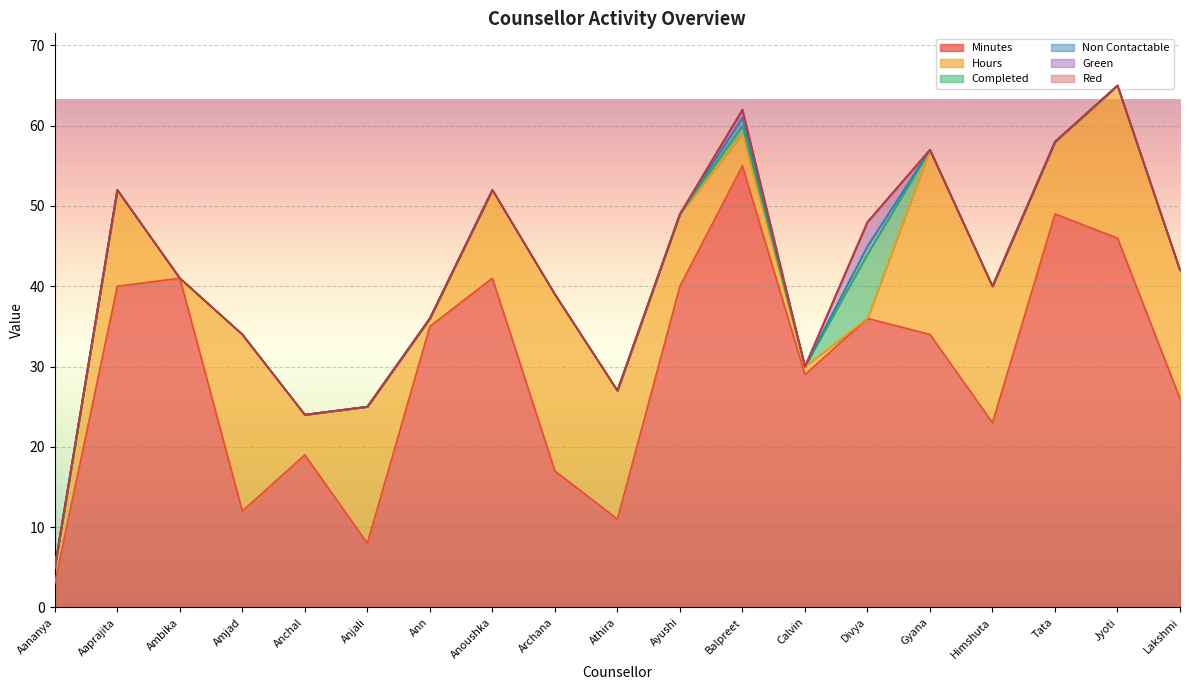

What are all the series names shown in the legend?

Minutes, Hours, Completed, Non Contactable, Green, Red